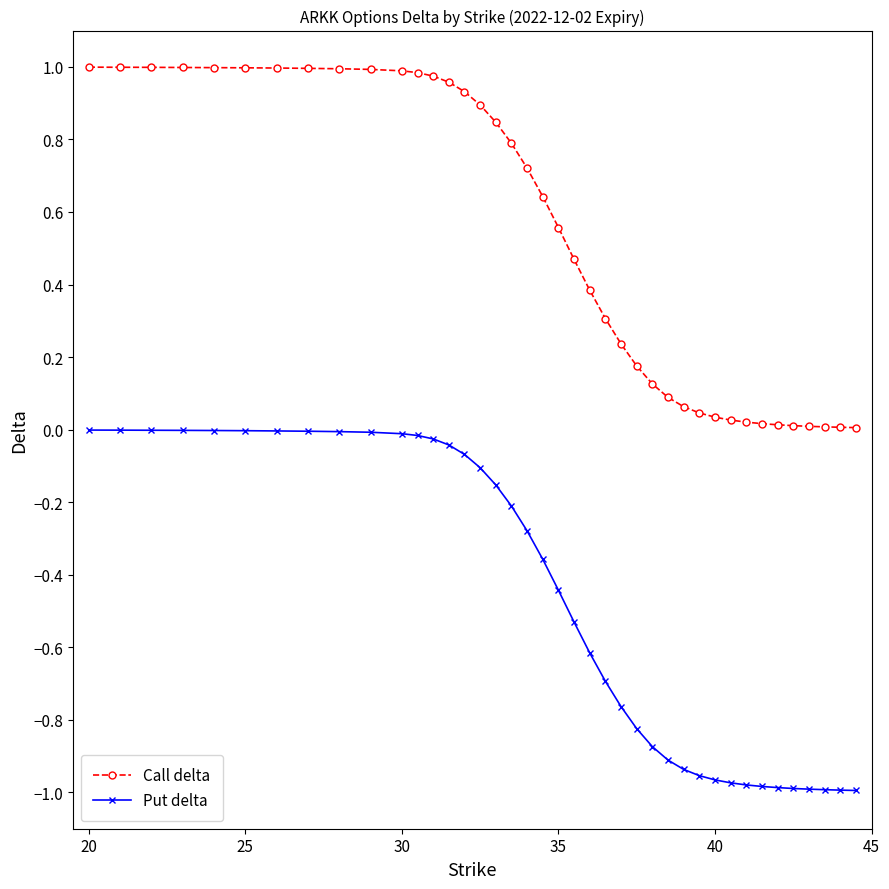

Which series has the largest total across all categories?

Call delta